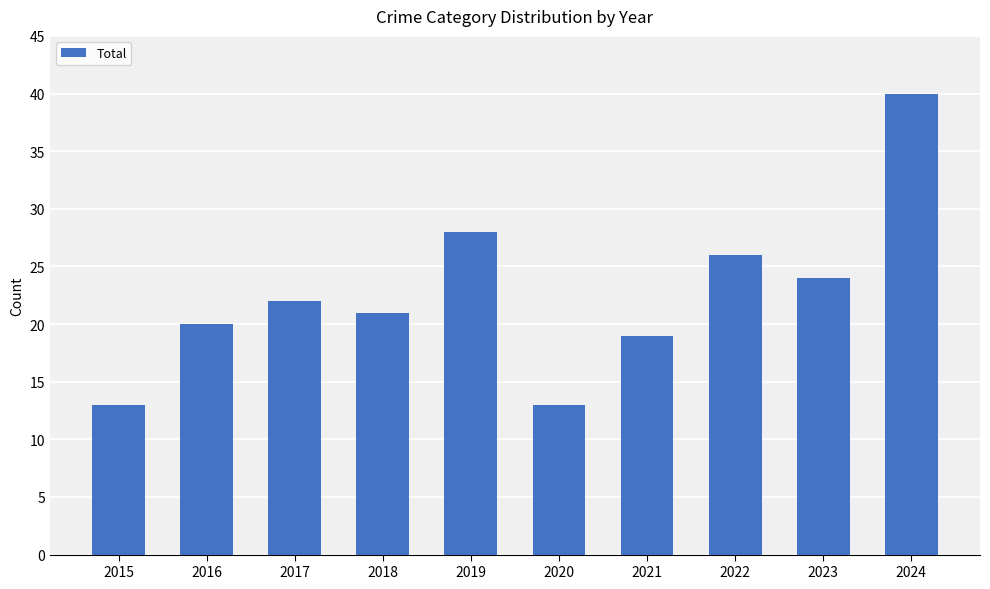

What is the approximate value at 2016?

20